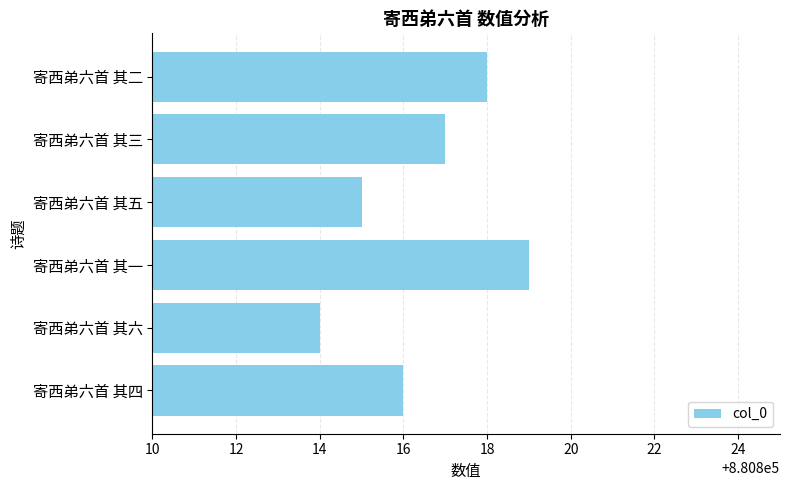

Reading bottom to top, list all the values displayed in this chart.

寄西弟六首 其四=880816	寄西弟六首 其六=880814	寄西弟六首 其一=880819	寄西弟六首 其五=880815	寄西弟六首 其三=880817	寄西弟六首 其二=880818